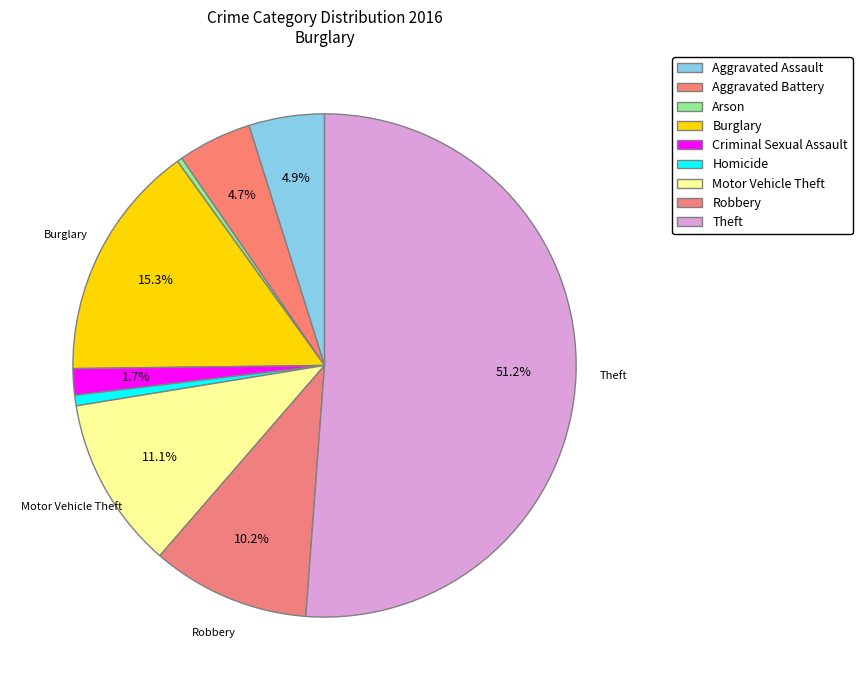

How much of the chart is everything except Aggravated Battery?

95.3%